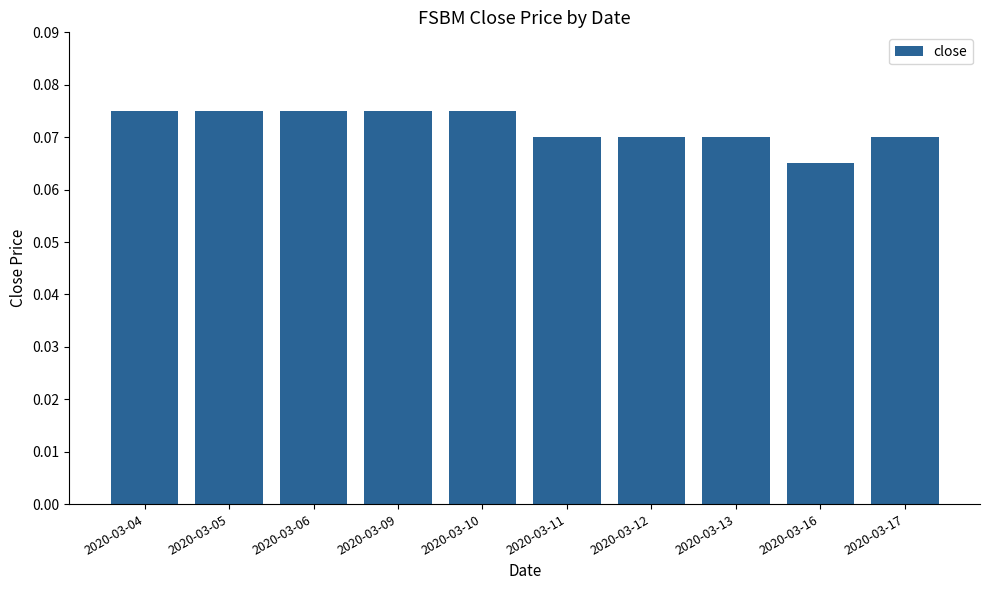

Which has a higher value, 2020-03-04 or 2020-03-16?

2020-03-04